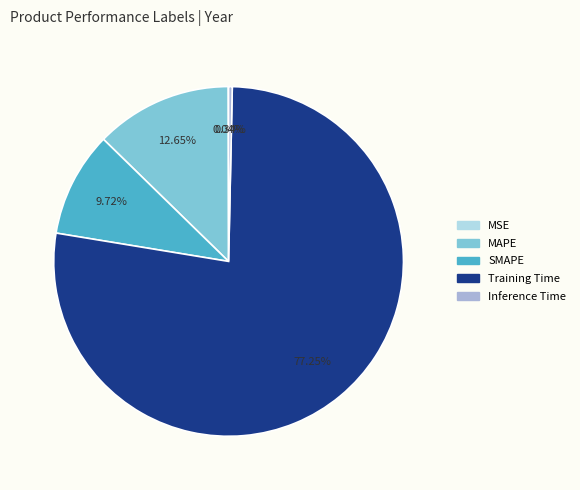

Is there any slice that represents more than half of the pie?

Yes